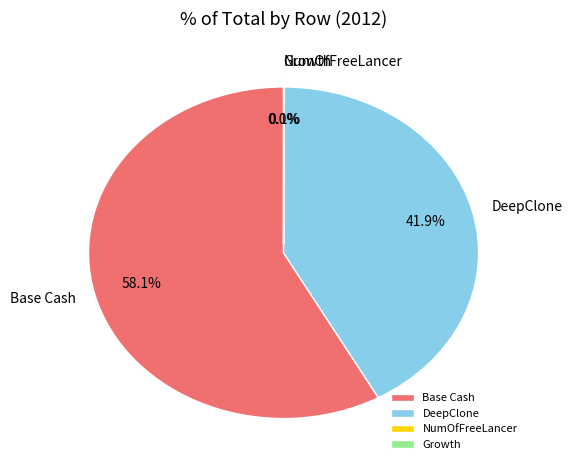

Is it true that Base Cash is 58% of the pie?

True